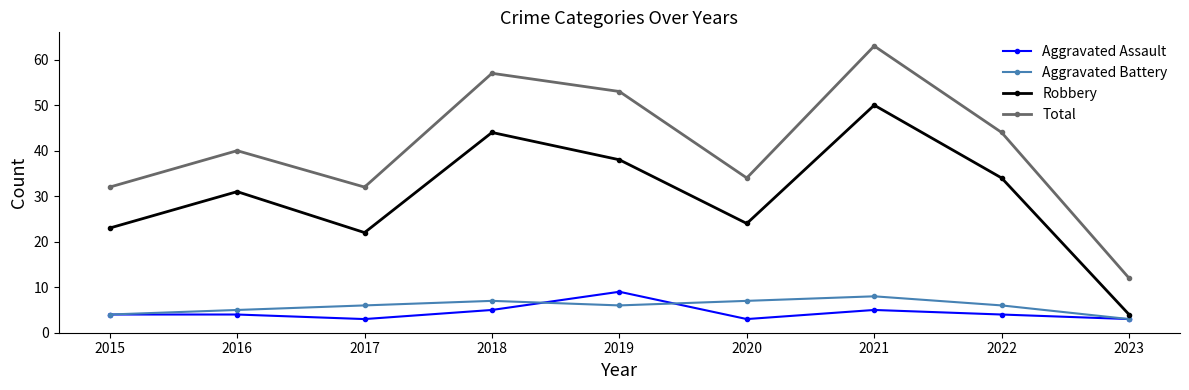

What is the total value across all series at 2015?

63